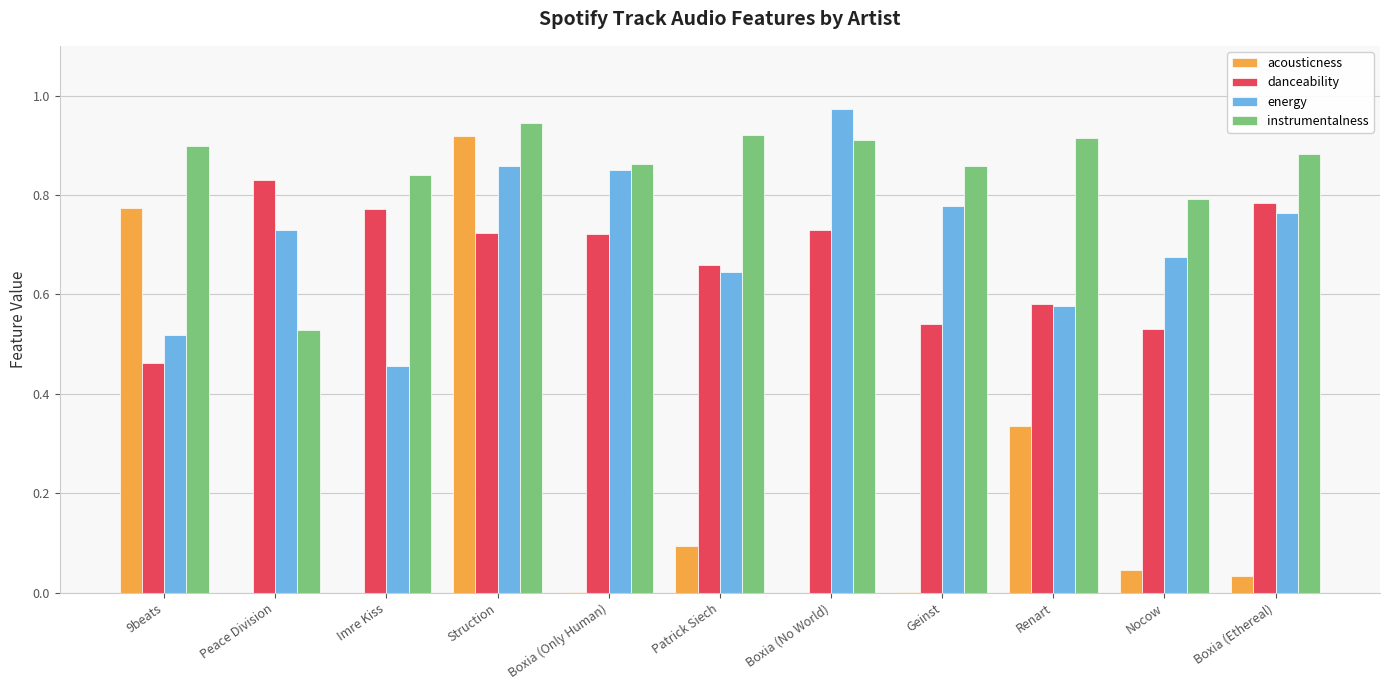

What is the sum of all energy values?

7.8